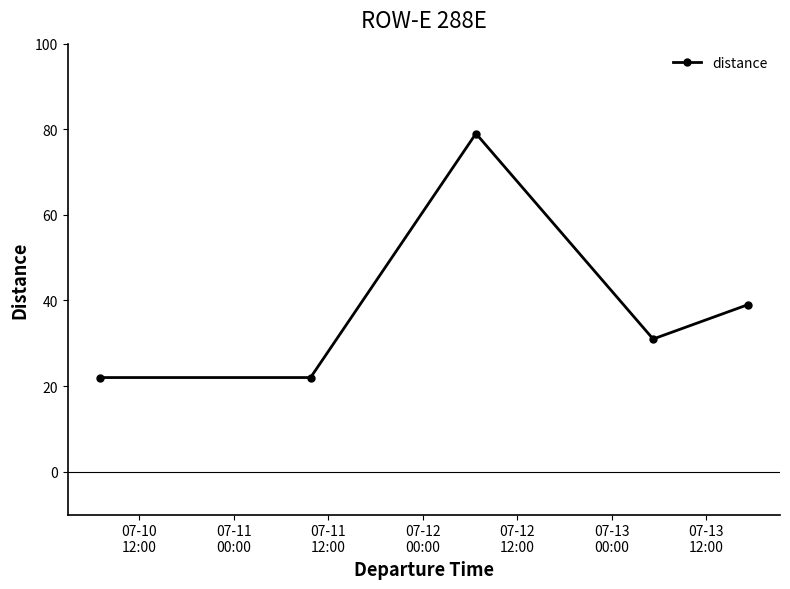

What is the smallest value displayed?

22